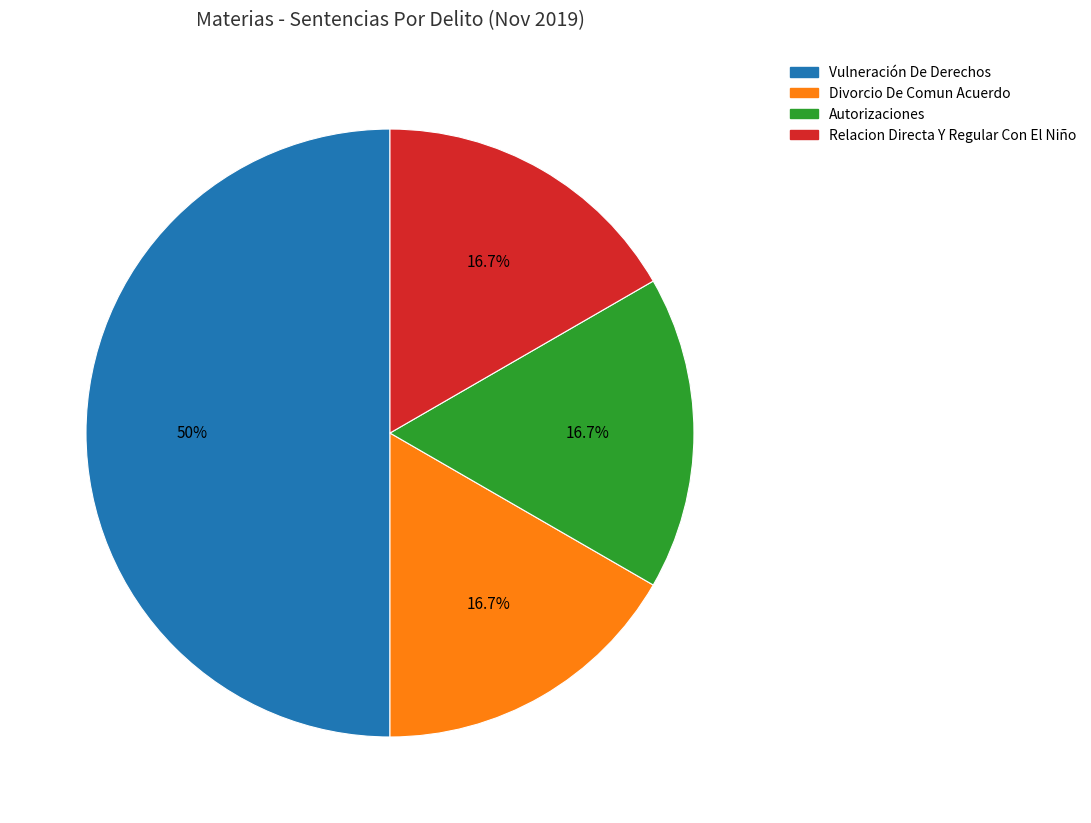

Combined, do Autorizaciones and Relacion Directa Y Regular Con El Niño account for over 50%?

No